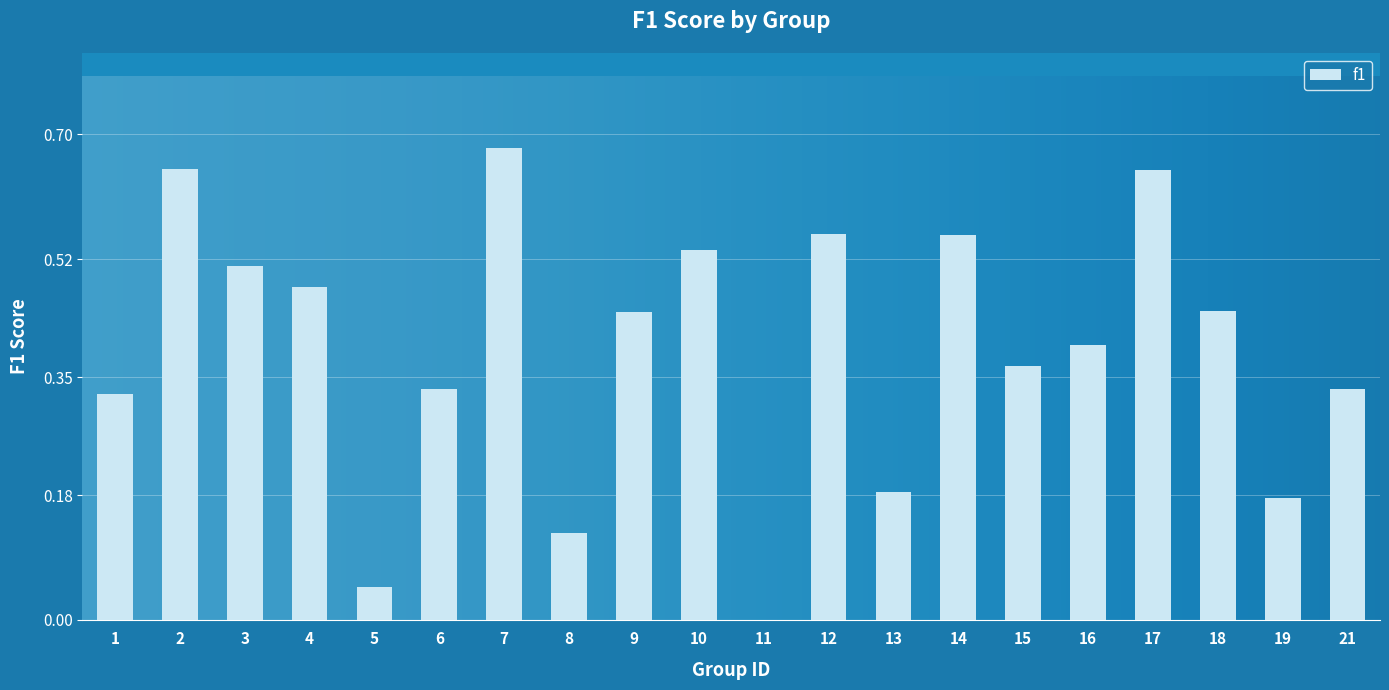

Between 14 and 21, which is larger?

14